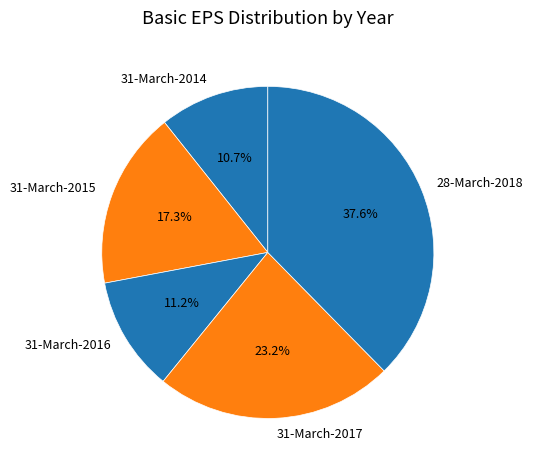

How many segments does this pie chart have?

5